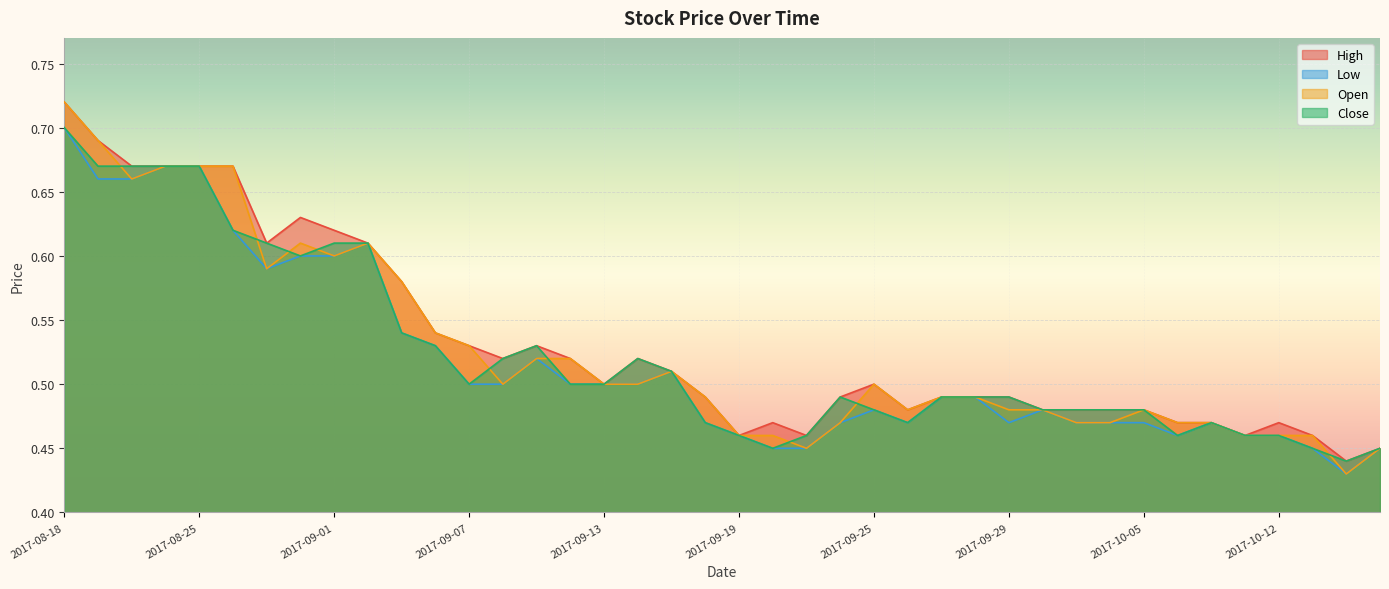

What is the sum of the Open values at 2017-10-09 and 2017-09-08?

1.0